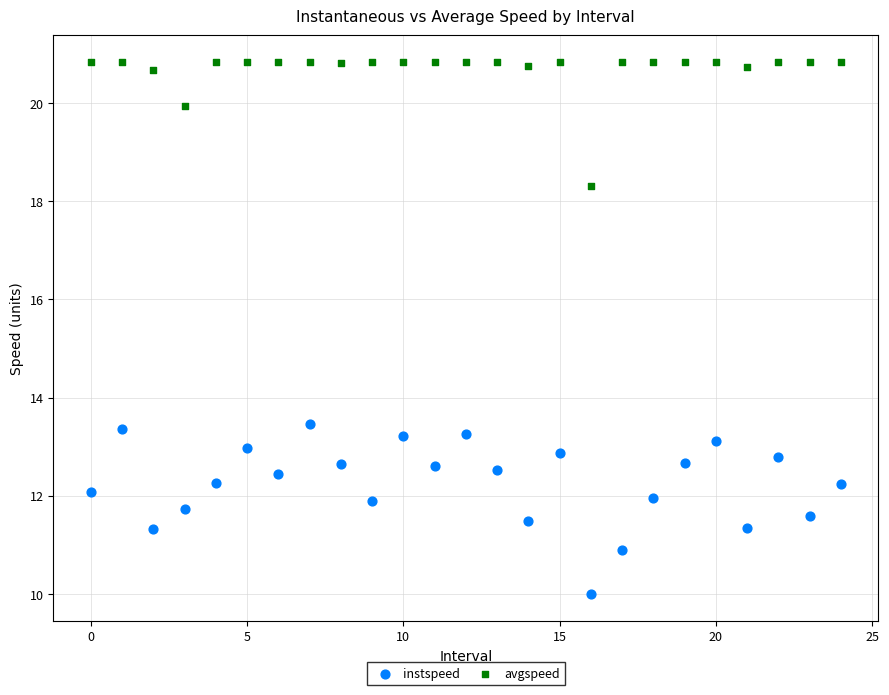

What are all the series names shown in the legend?

instspeed, avgspeed